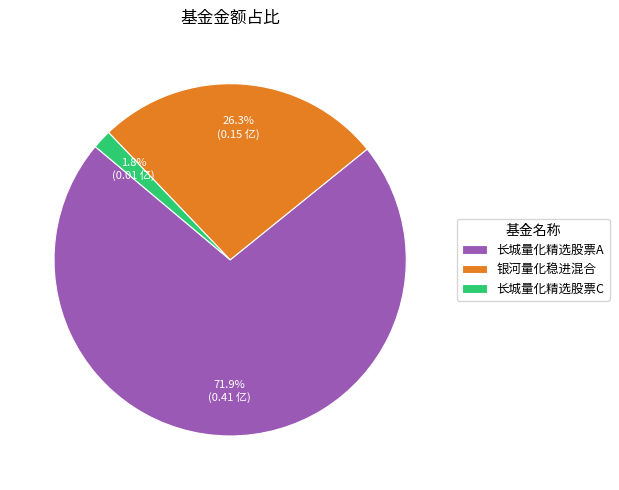

Between 长城量化精选股票C and 长城量化精选股票A, which is larger?

长城量化精选股票A